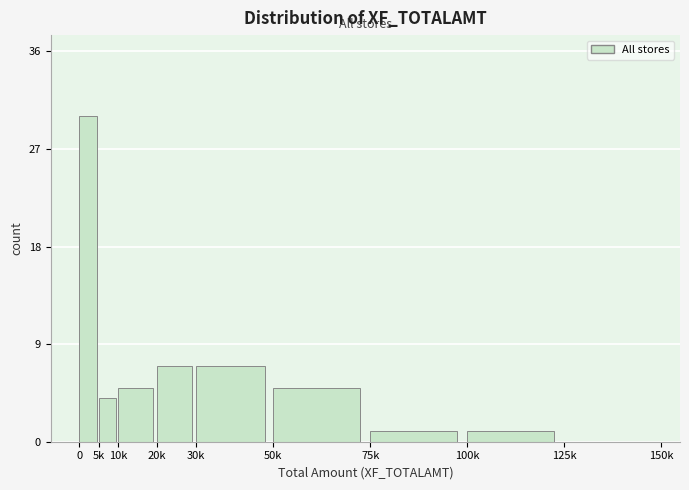

Reading left to right, transcribe all the data shown in this chart.

0=30	5k=4	10k=5	20k=7	30k=7	50k=5	75k=1	100k=1	125k=0